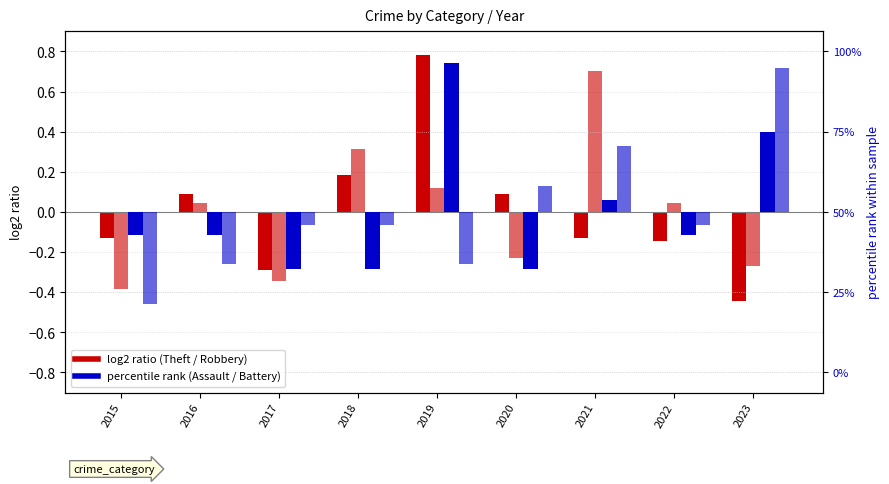

What is the maximum value for Theft?

0.8